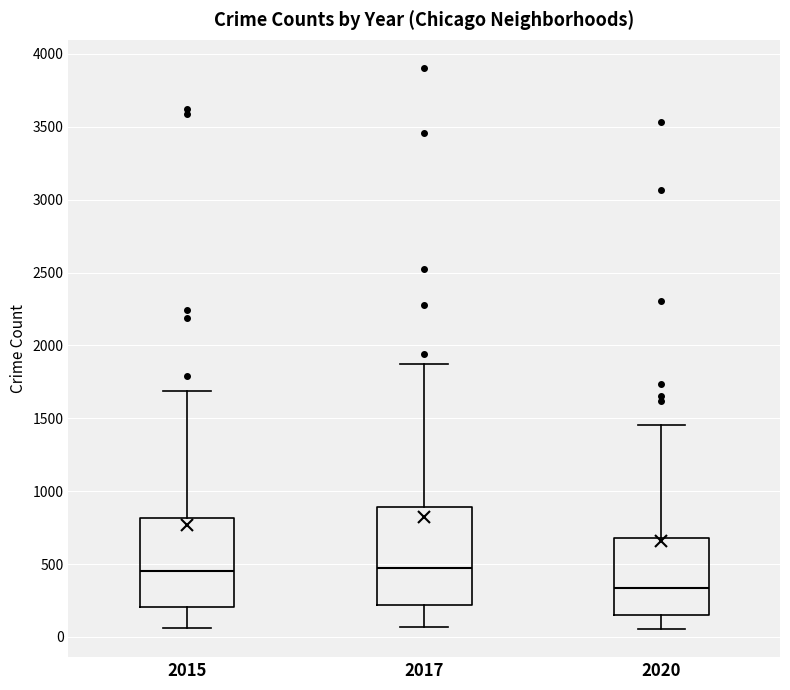

Reading left to right, read every box against the y-axis: the position of its median line, the range the box covers, and the ends of its whiskers. The values are not printed on the chart, so give them approximately, as read against the axis.

2015: median 450, box 200 to 800, whiskers 50 to 1700
2017: median 500, box 200 to 900, whiskers 50 to 1850
2020: median 350, box 150 to 700, whiskers 50 to 1450